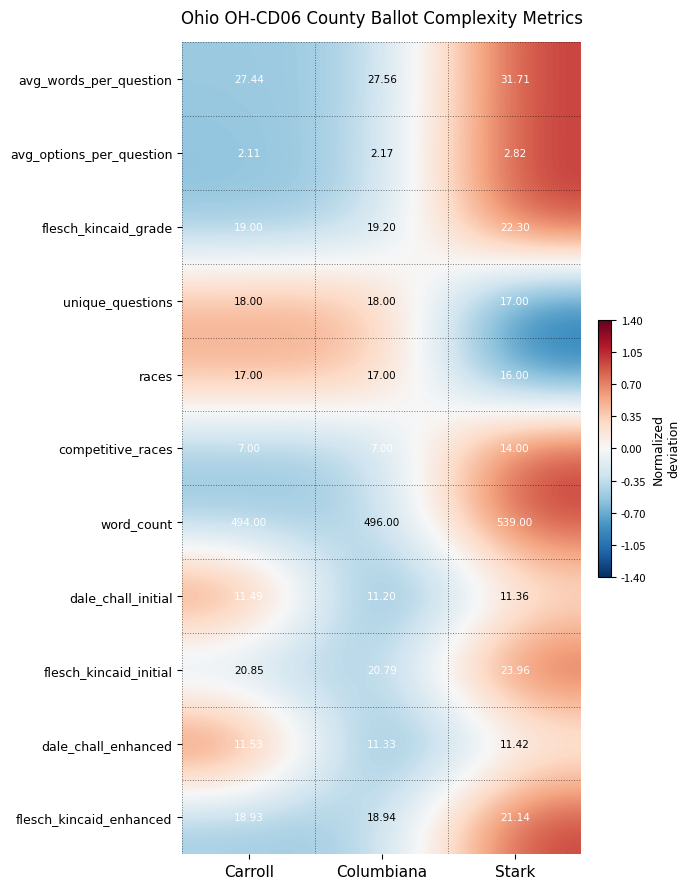

What is the greatest value displayed?

539.0